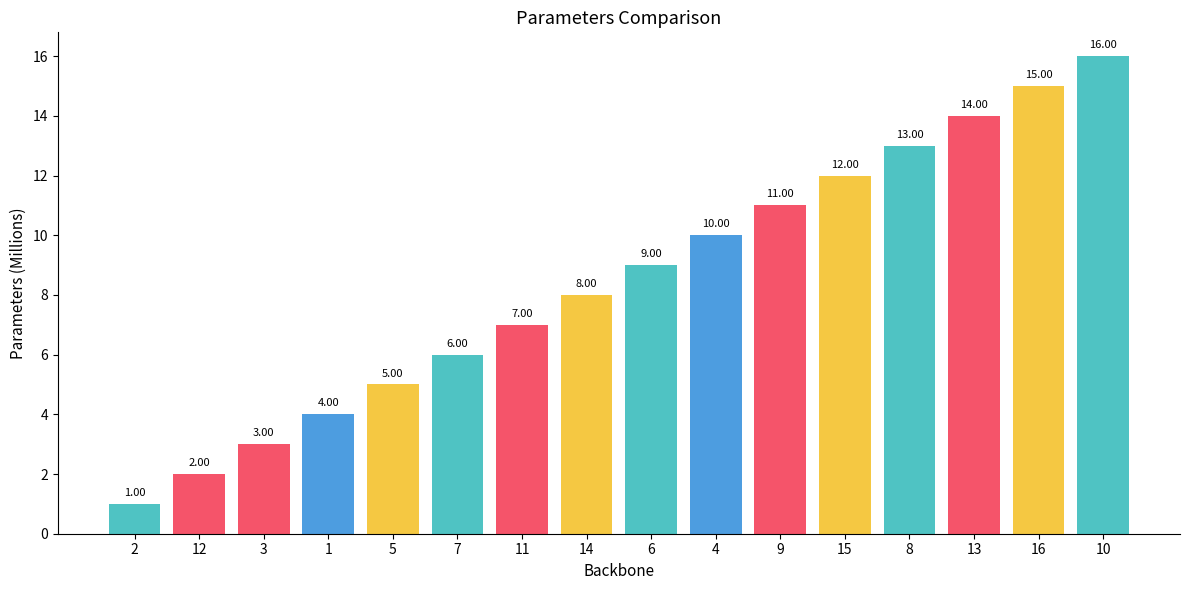

What is the label of the 16th bar from the right?

2